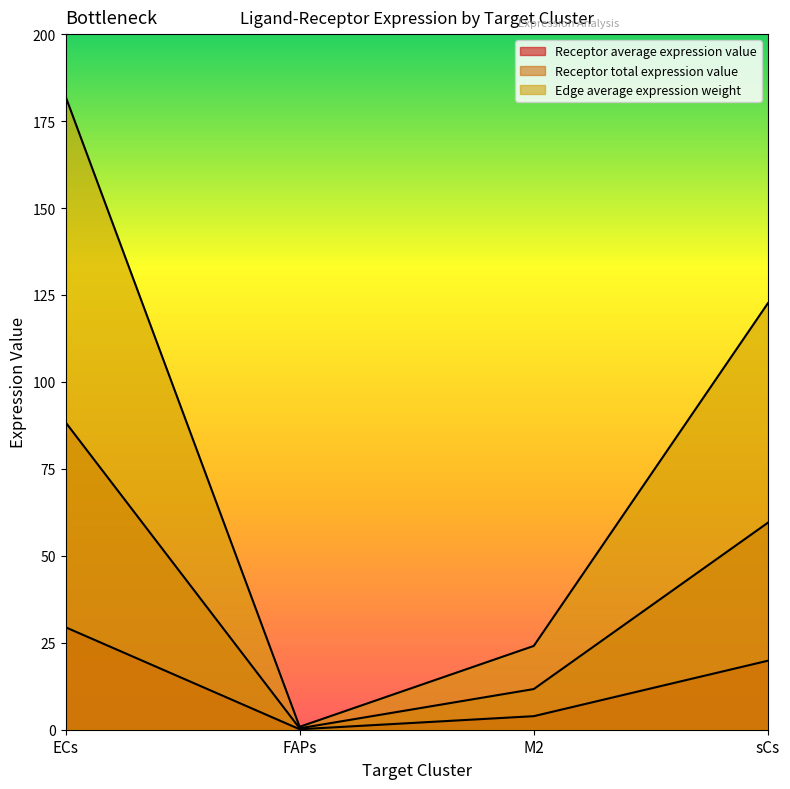

What is the value of the Receptor total expression value point at the 2nd from the left?

0.4